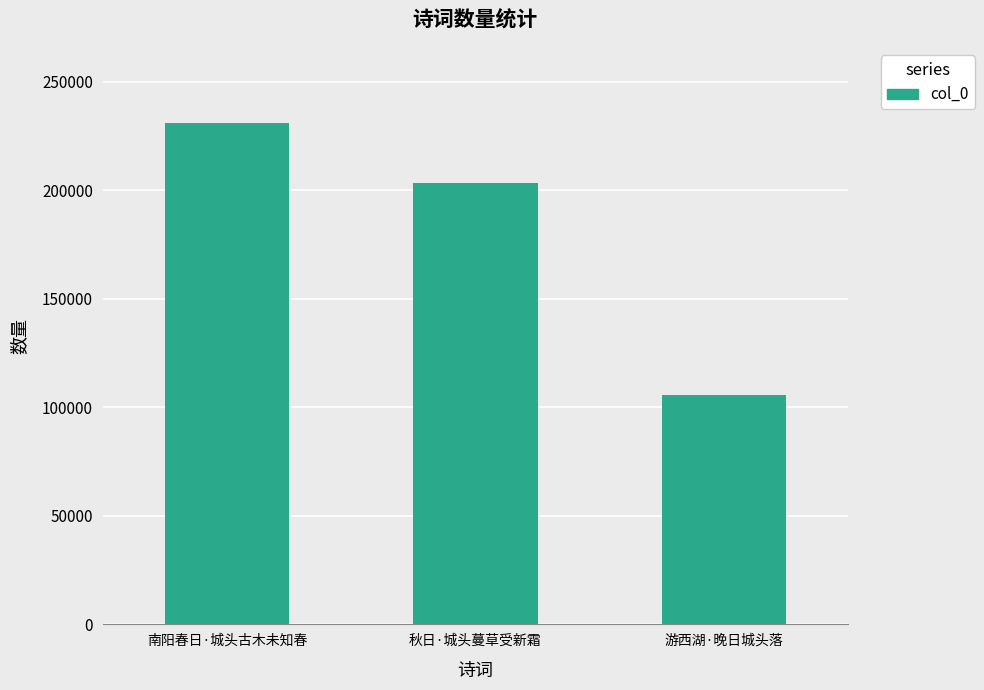

Approximately how many times larger is the value at 秋日·城头蔓草受新霜 compared to 游西湖·晚日城头落?

1.9